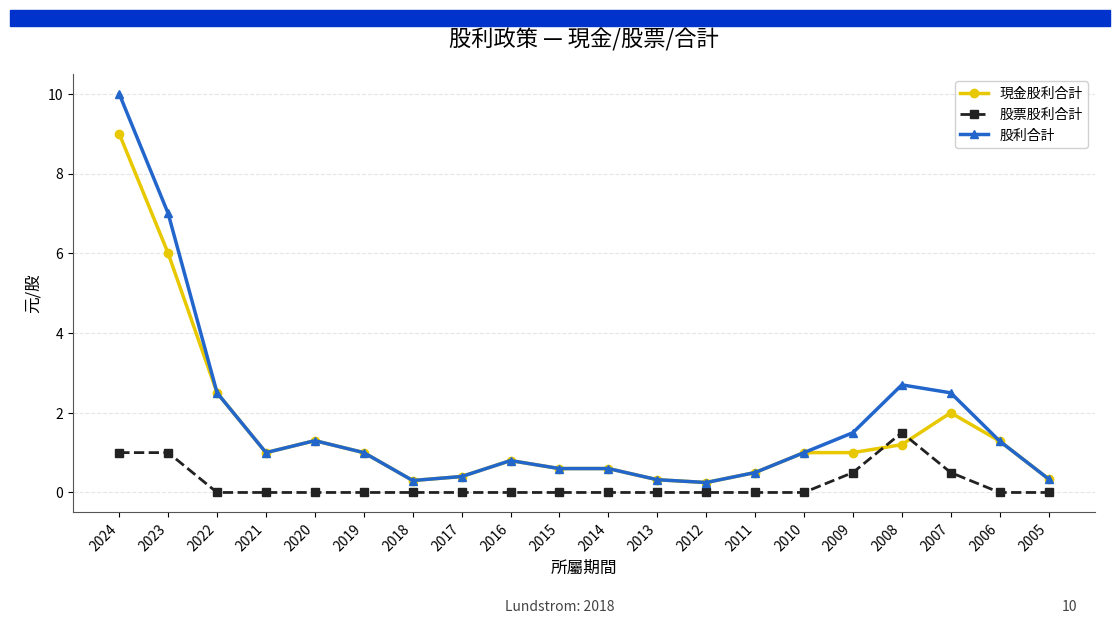

List the series in order of their peak value, highest first.

股利合計, 現金股利合計, 股票股利合計